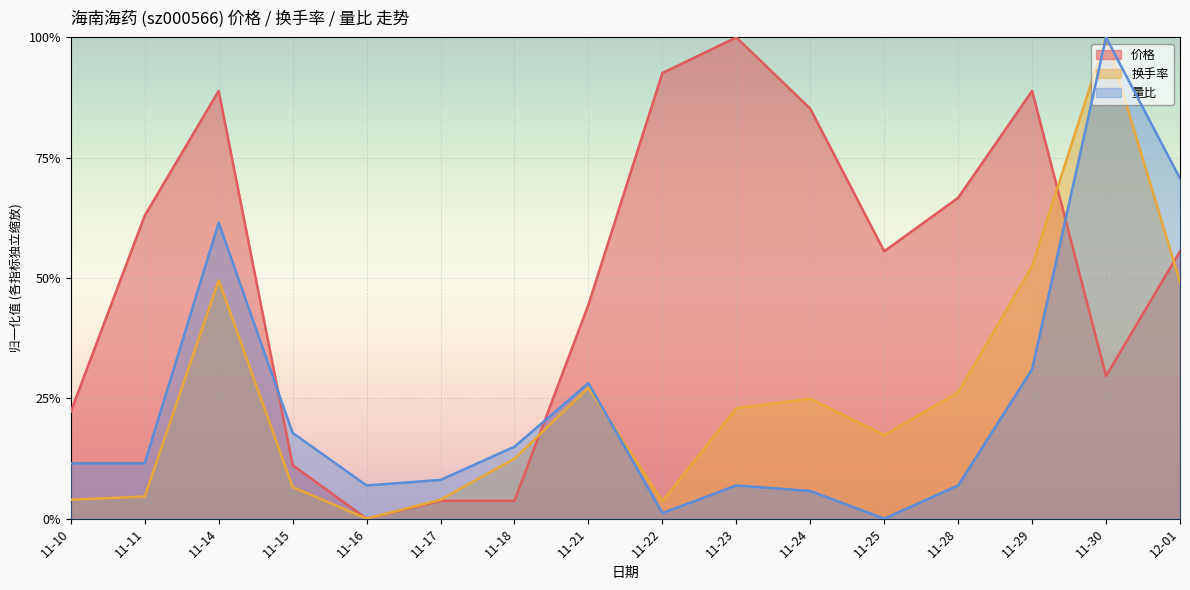

At which category is the sum across all series the highest?

11-30